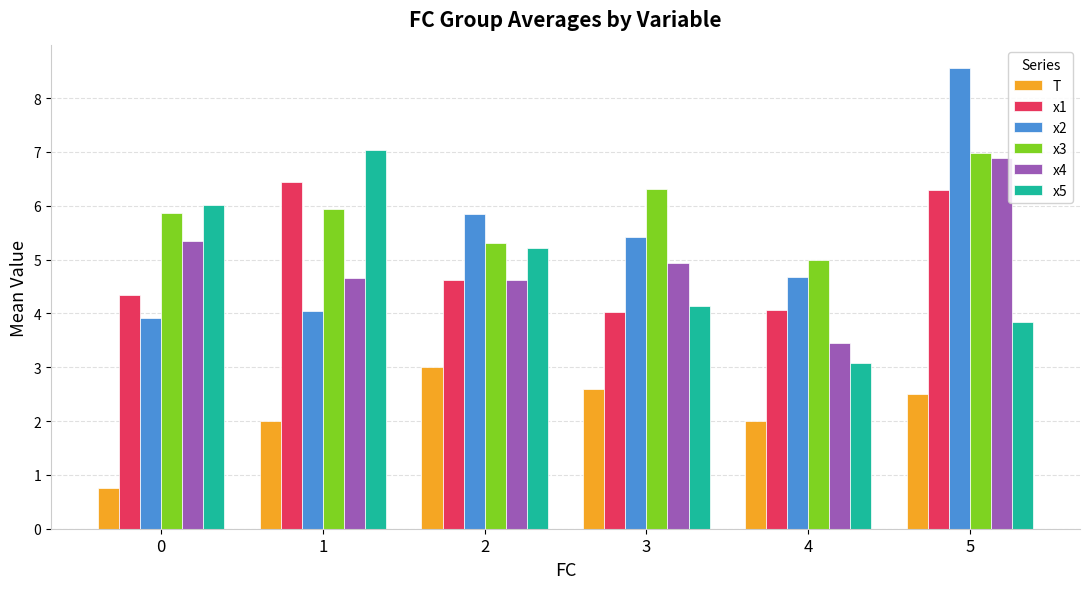

Is it true that x5 equals 4.1 at 3?

True